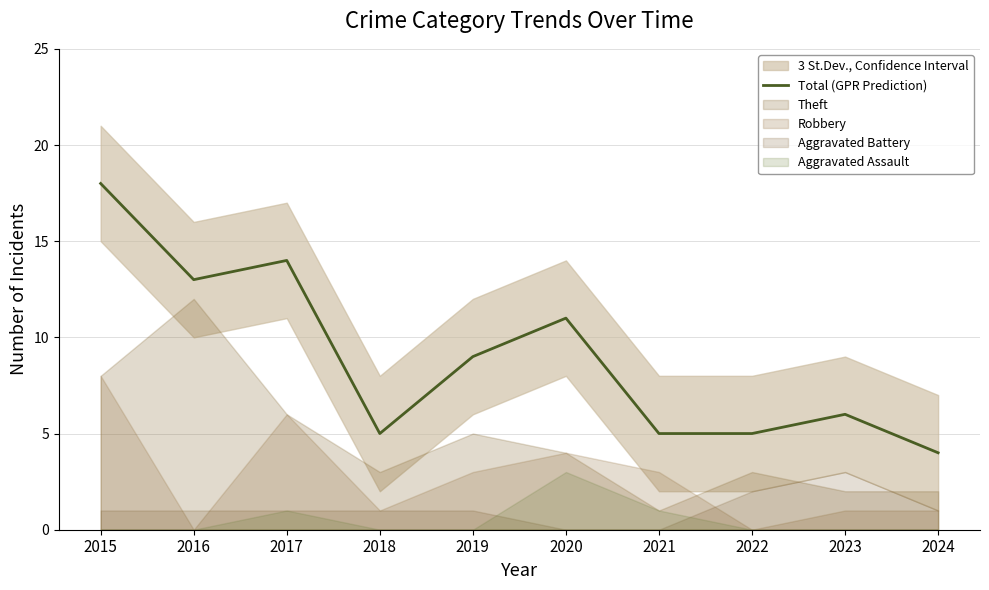

Where is the first local minimum?

2016